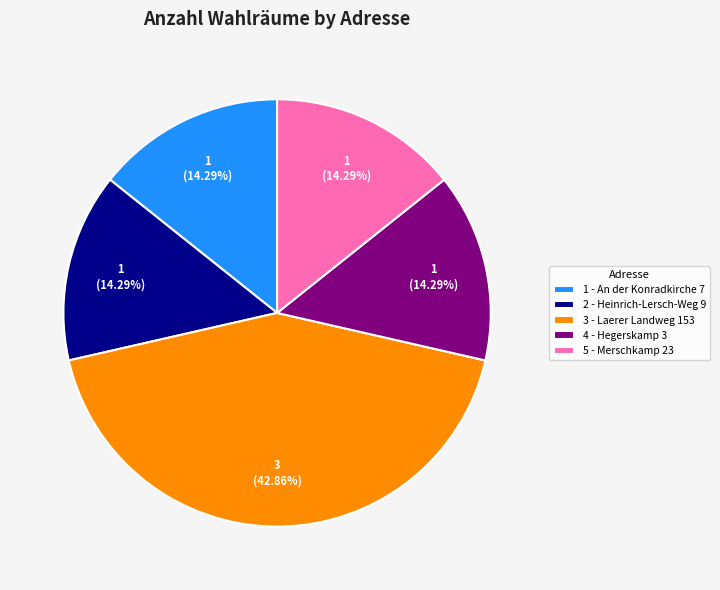

Does 2 - Heinrich-Lersch-Weg 9 account for over 50% of the chart?

No